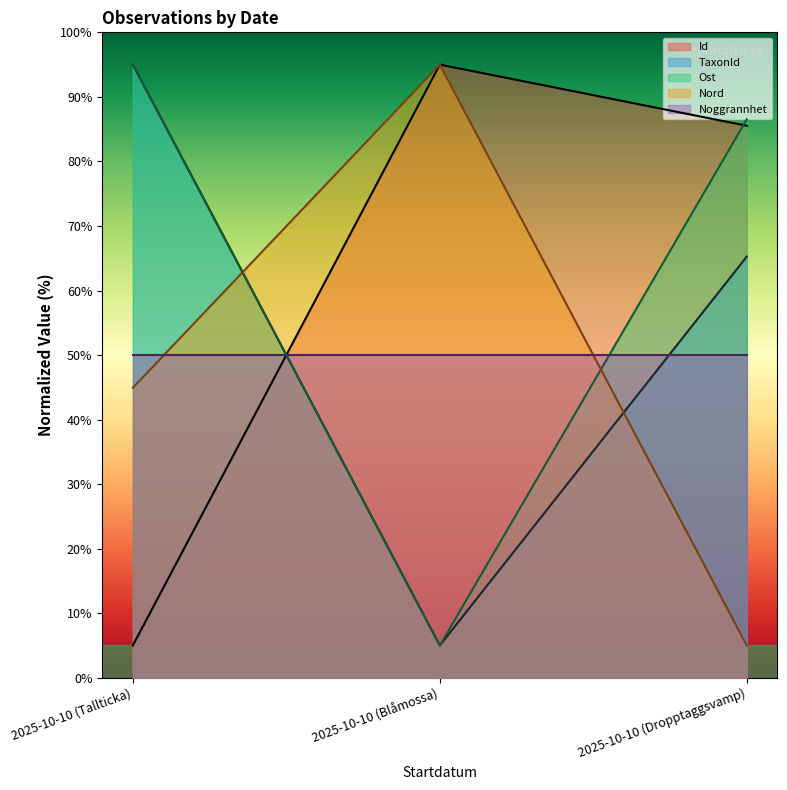

What is the label of the 3rd point from the left?

2025-10-10 (Dropptaggsvamp)